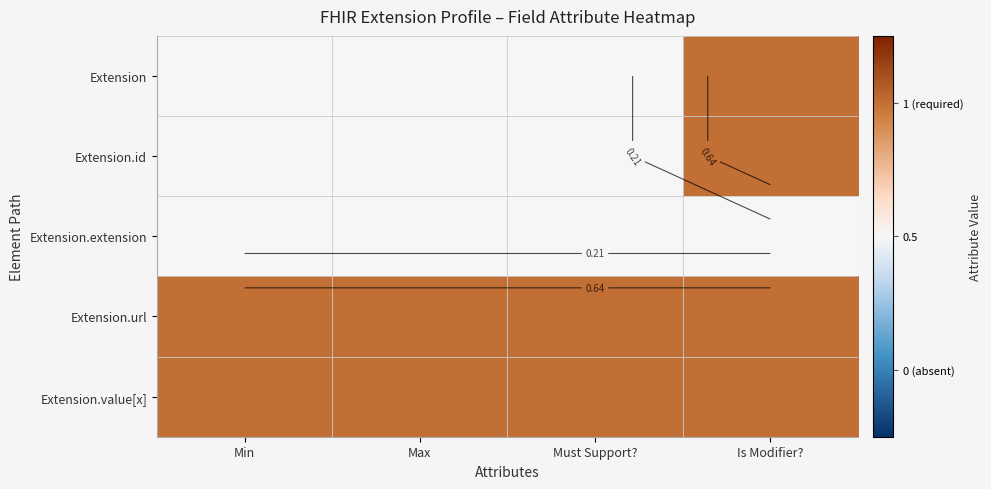

What is the sum of the Extension.url values at Min and Max?

2